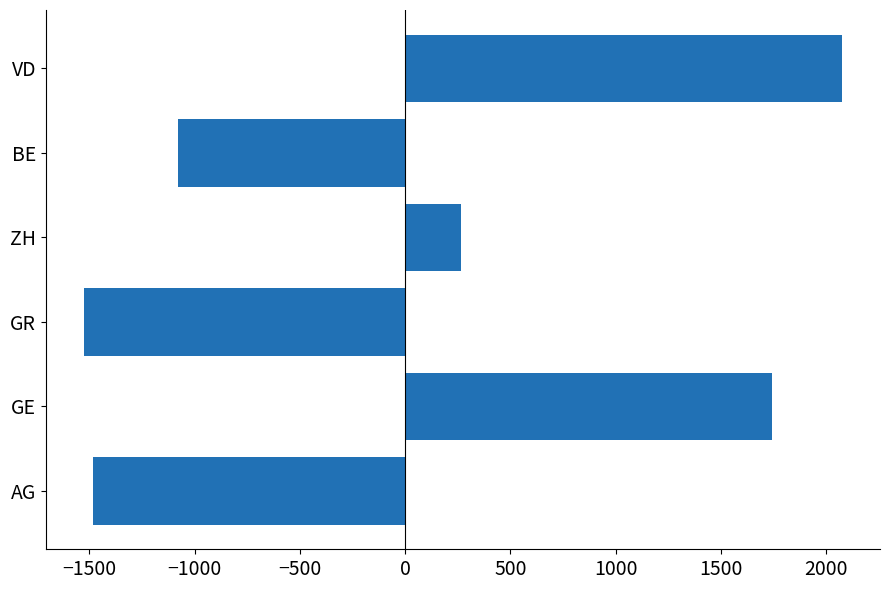

How many bars are there in total?

6